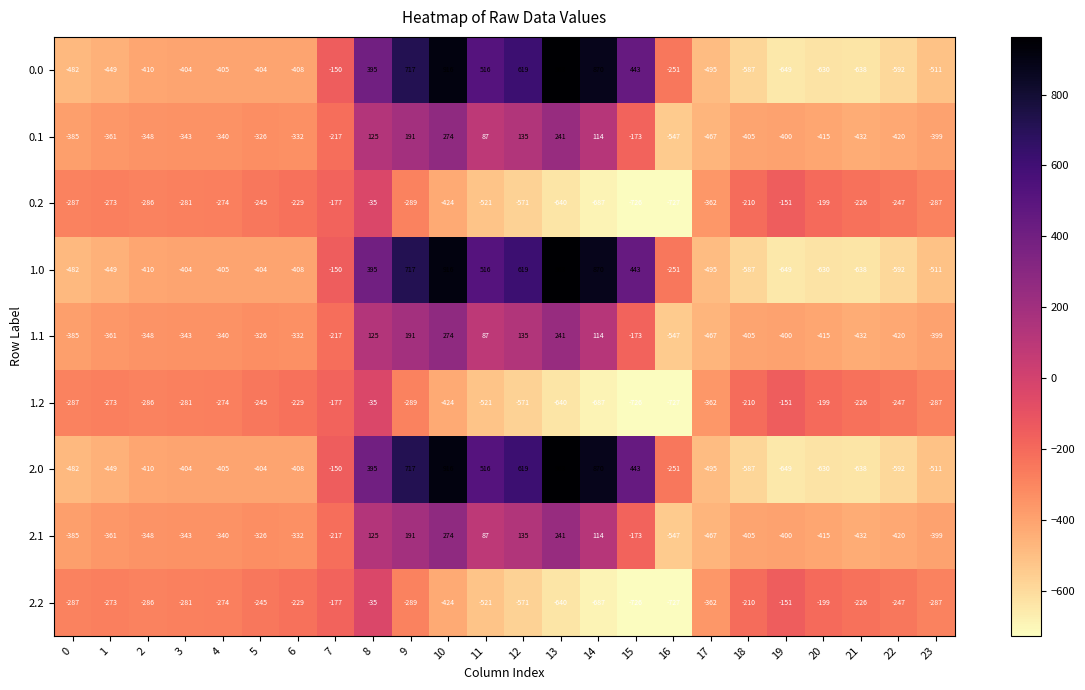

What is the spread (max minus min) of values at 23?

224